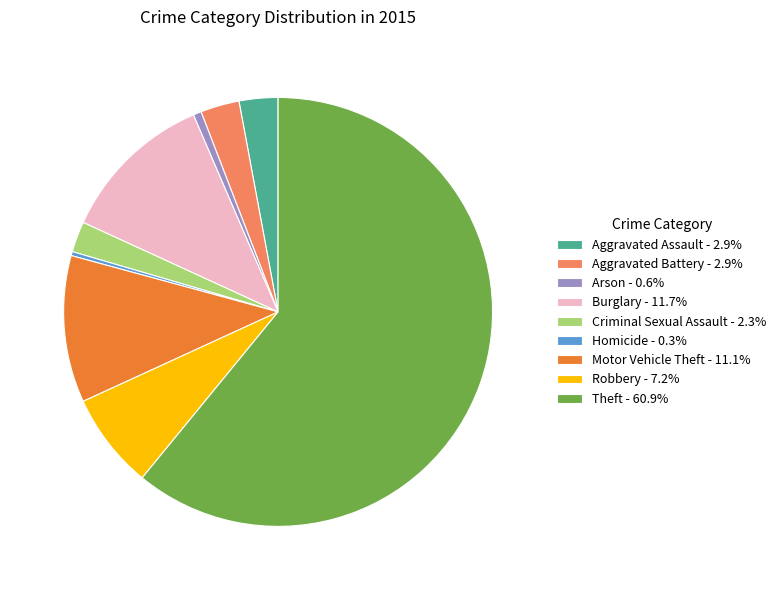

Combined, do Burglary and Arson account for over 50%?

No